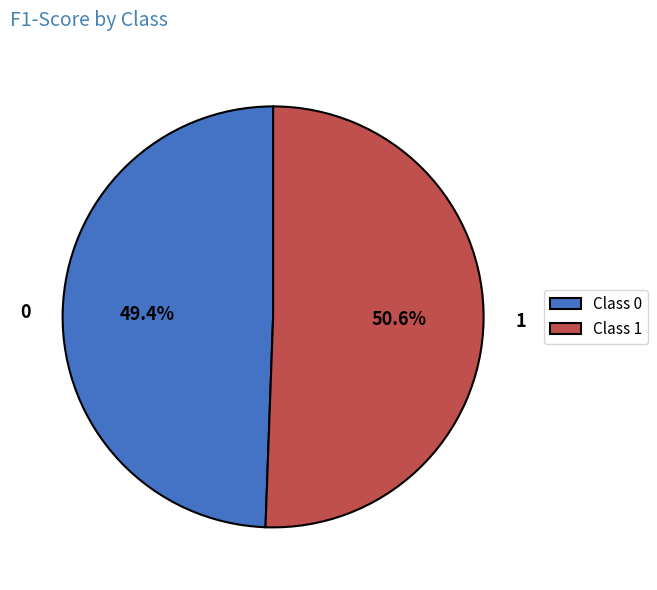

How many slices are in this pie chart?

2